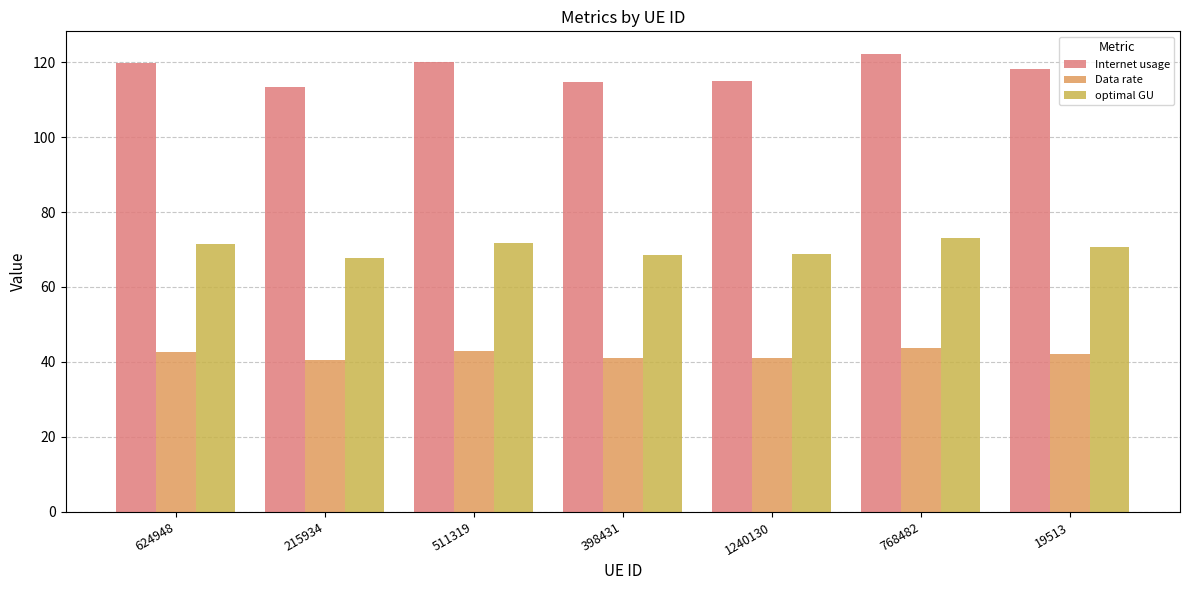

Are the bars horizontal?

No